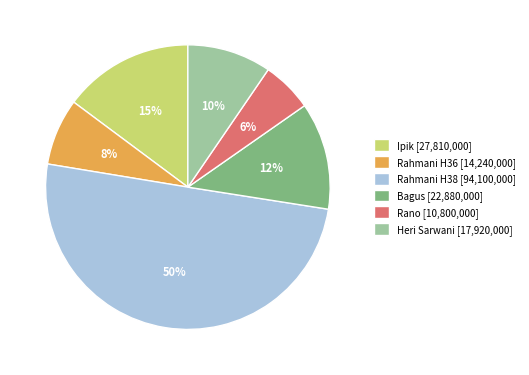

The Rahmani H36 [14,240,000] slice represents 8% of the pie. True or false?

True